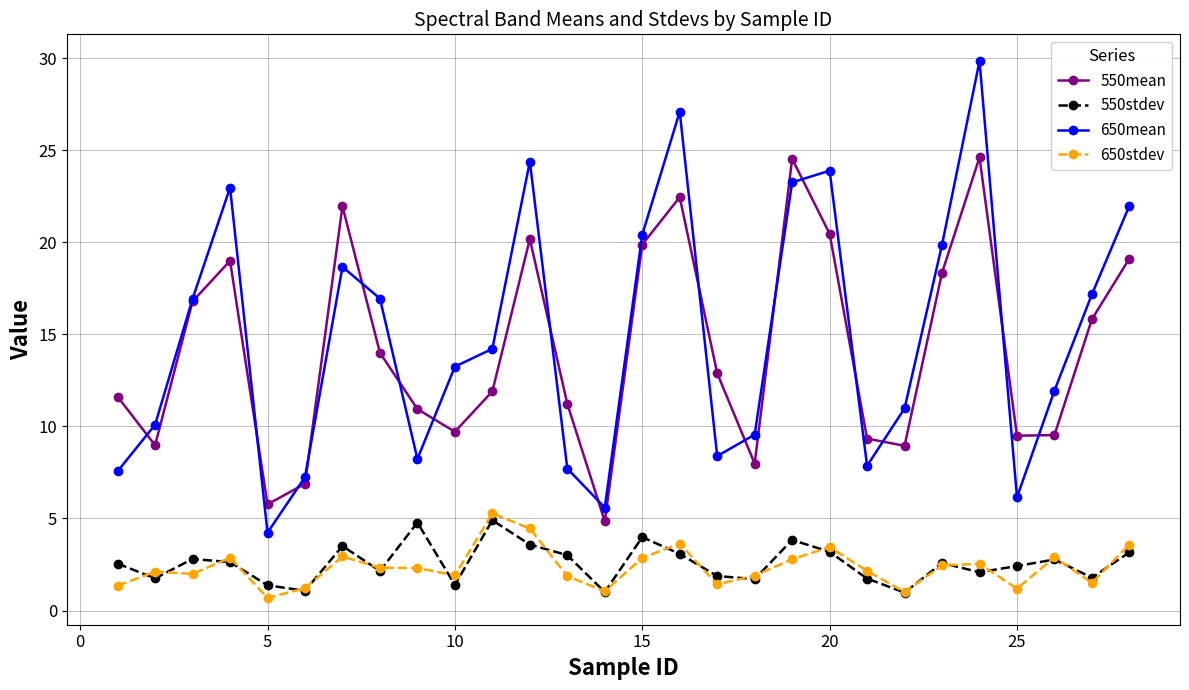

What are all the series names shown in the legend?

550mean, 550stdev, 650mean, 650stdev